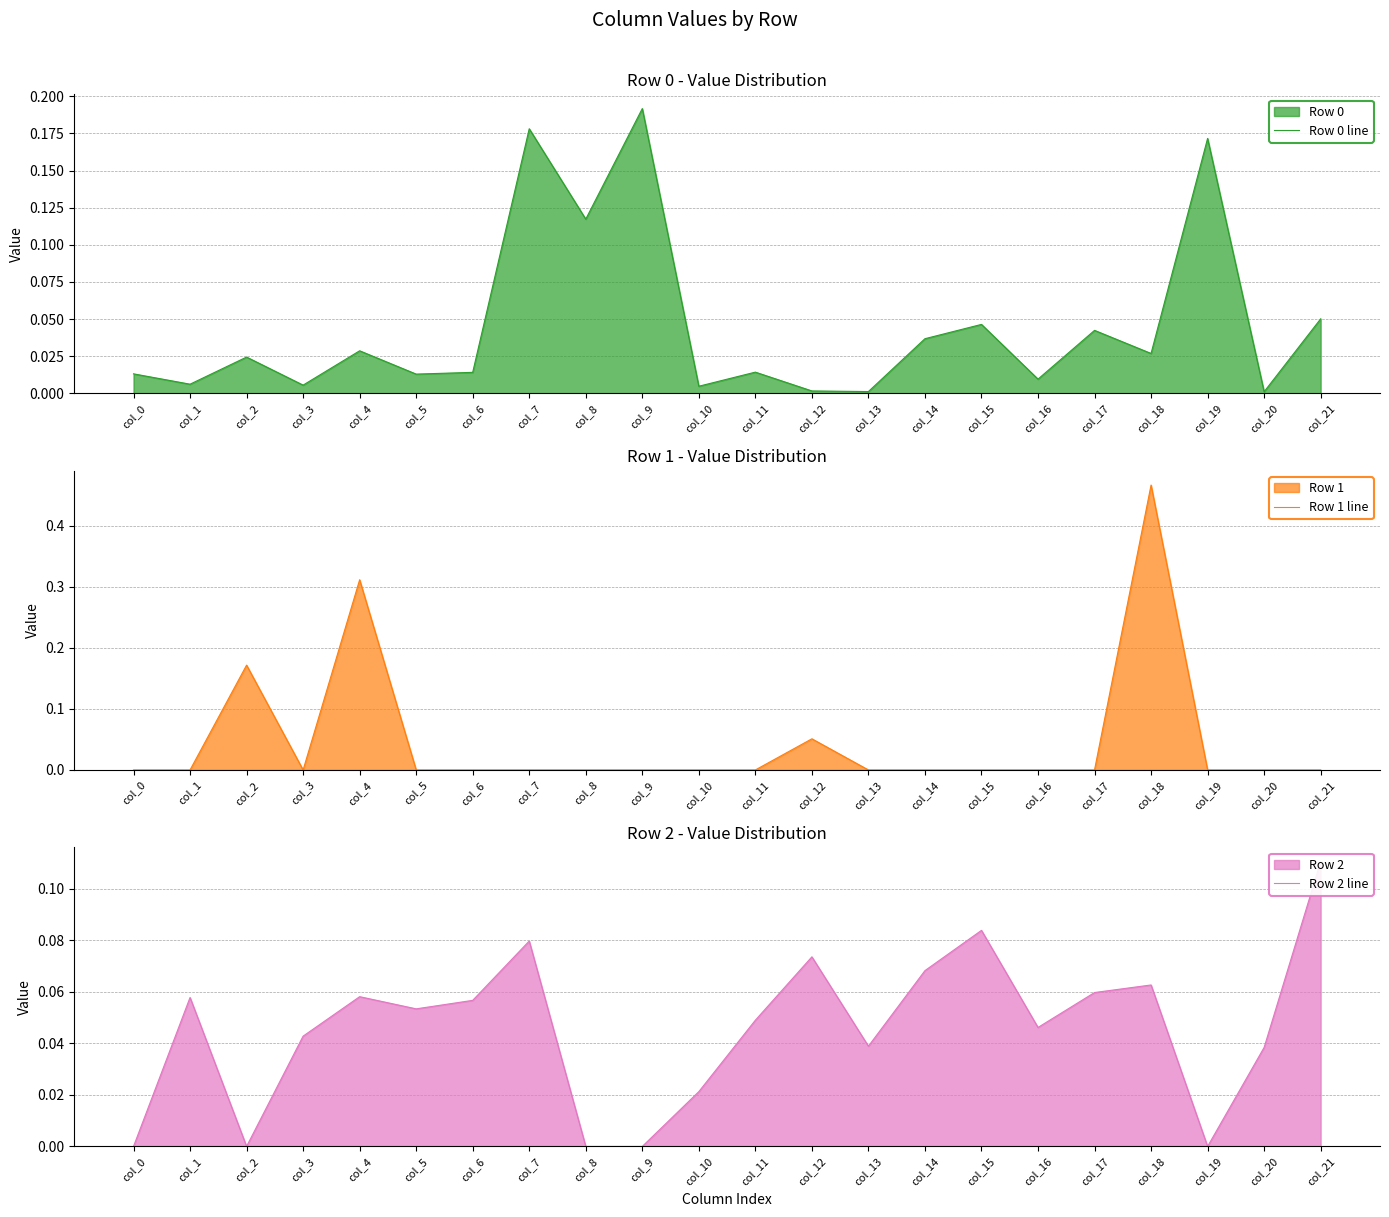

What value does the Row 1 line series have at col_2?

0.2